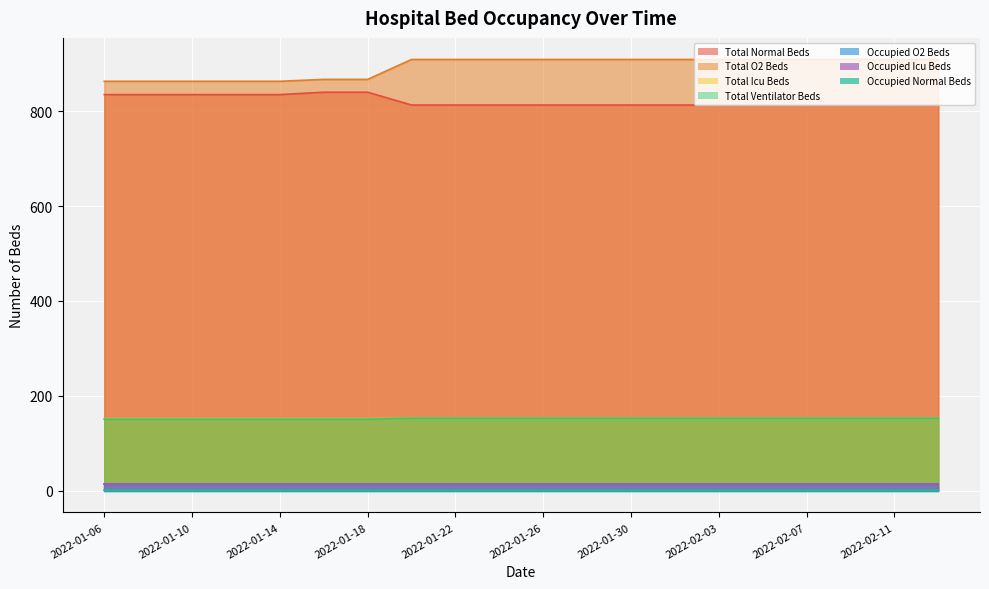

At which label does total_normal_beds reach its minimum?

2022-01-20